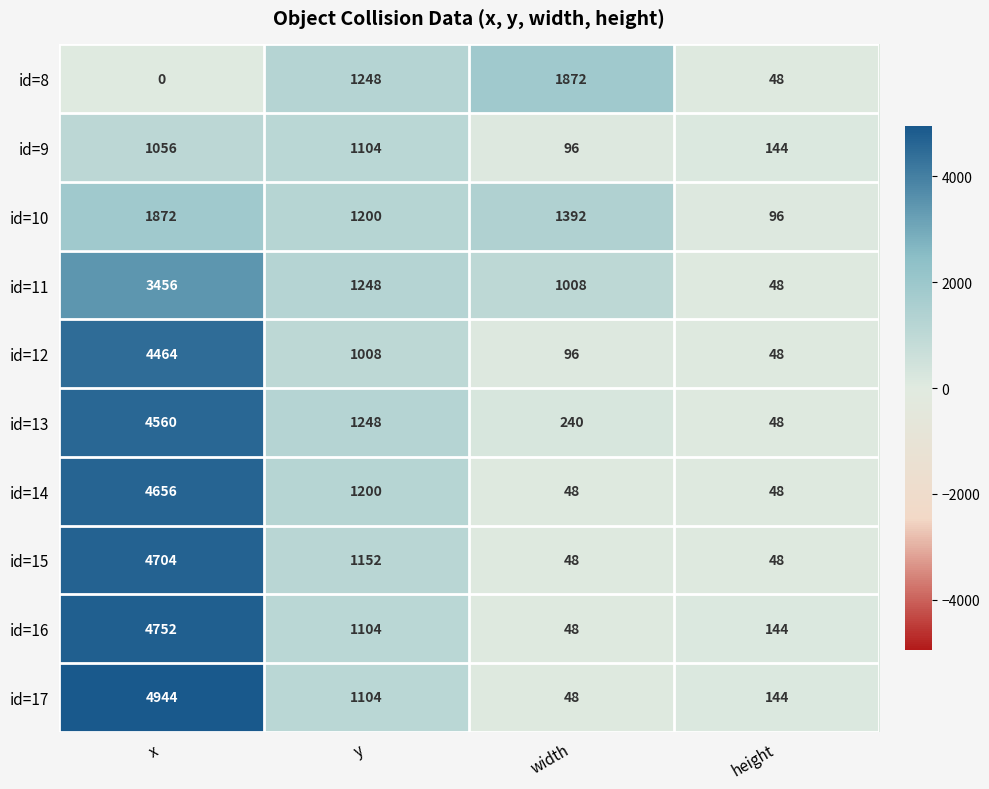

How many data points does each series have?

4